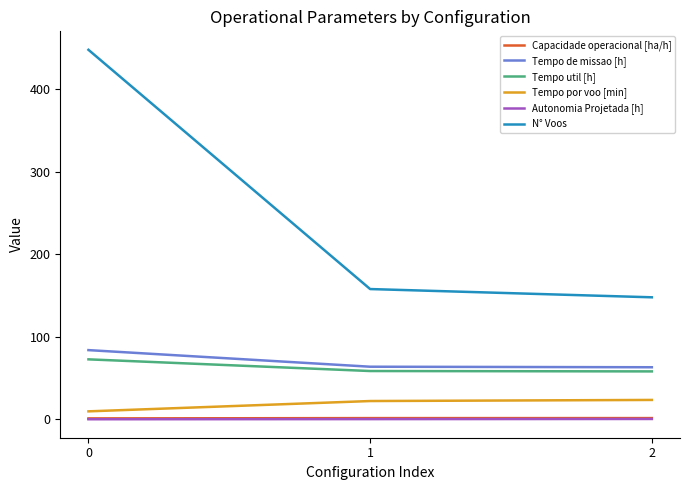

Which series changed the most between 1 and 2?

N° Voos